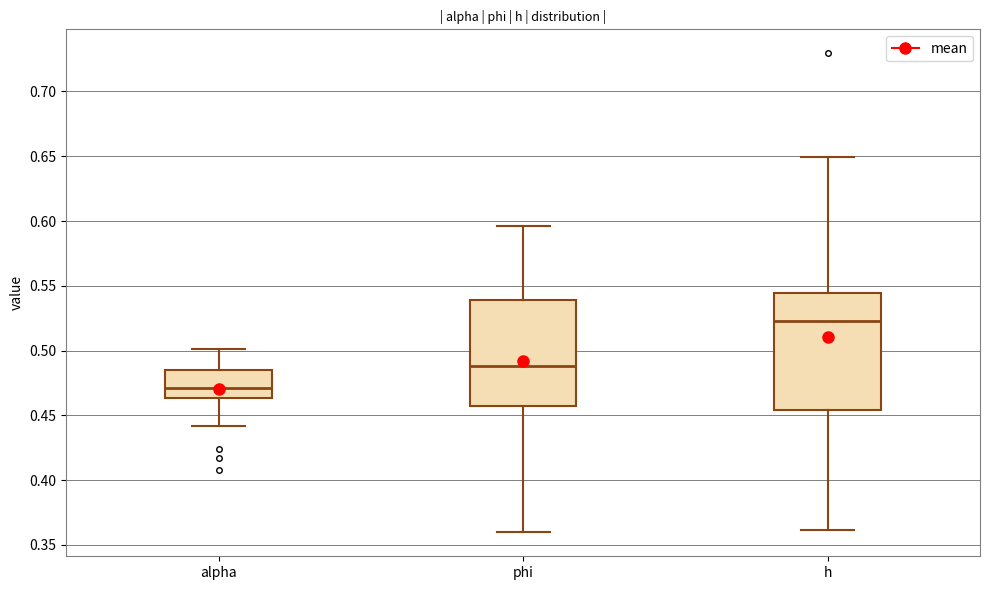

Where is the lower edge of the box for alpha on the y-axis? The values are not printed on the chart, so give them approximately, as read against the axis.

0.465